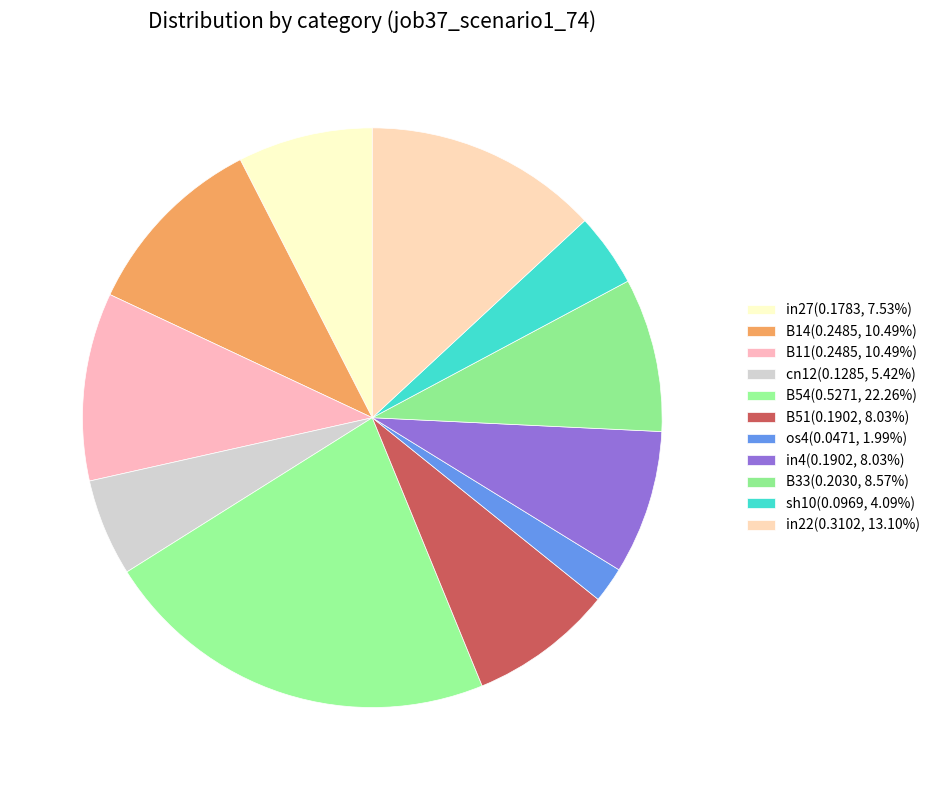

To the nearest percent, what is the combined percentage of in4 and in22?

21%